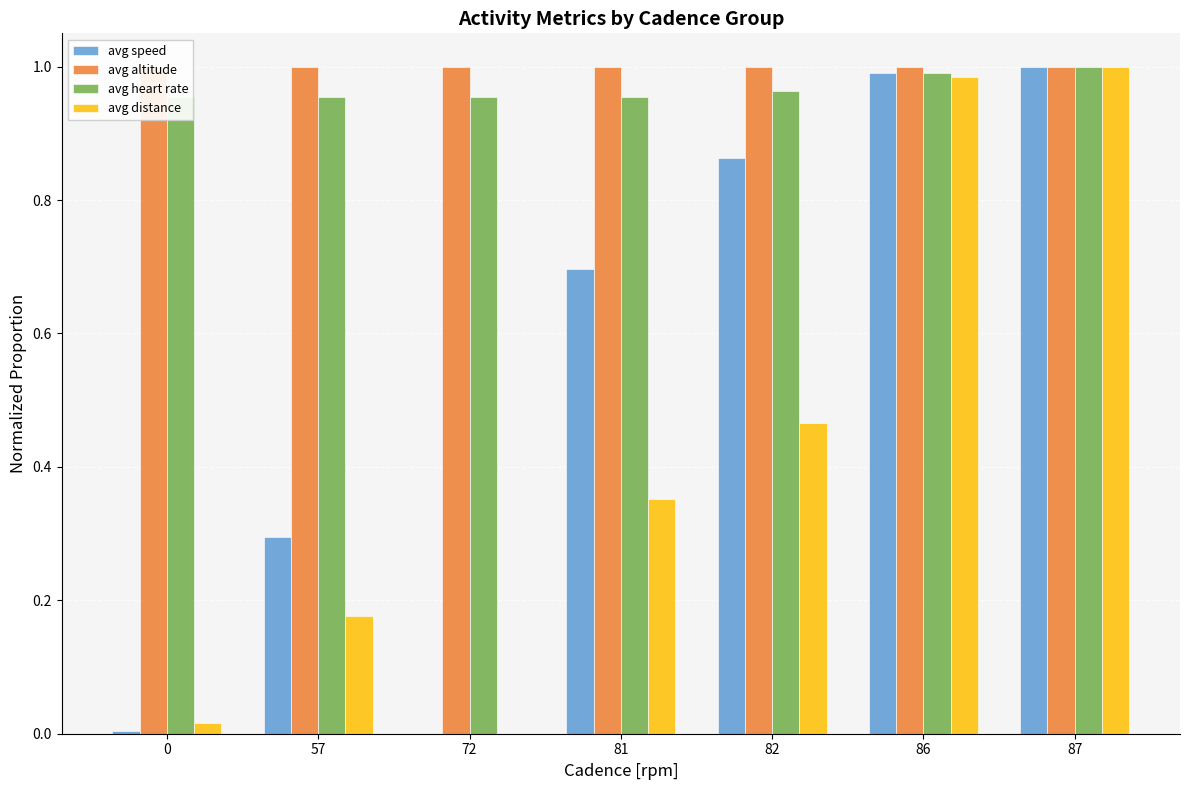

How many groups of bars are there?

7